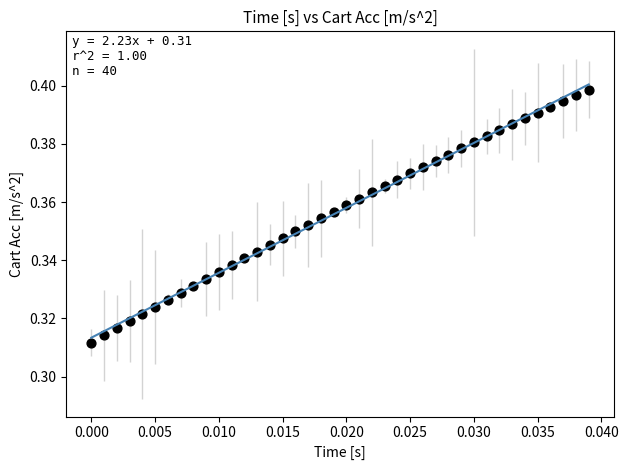

Count the number of points in this scatter plot.

40